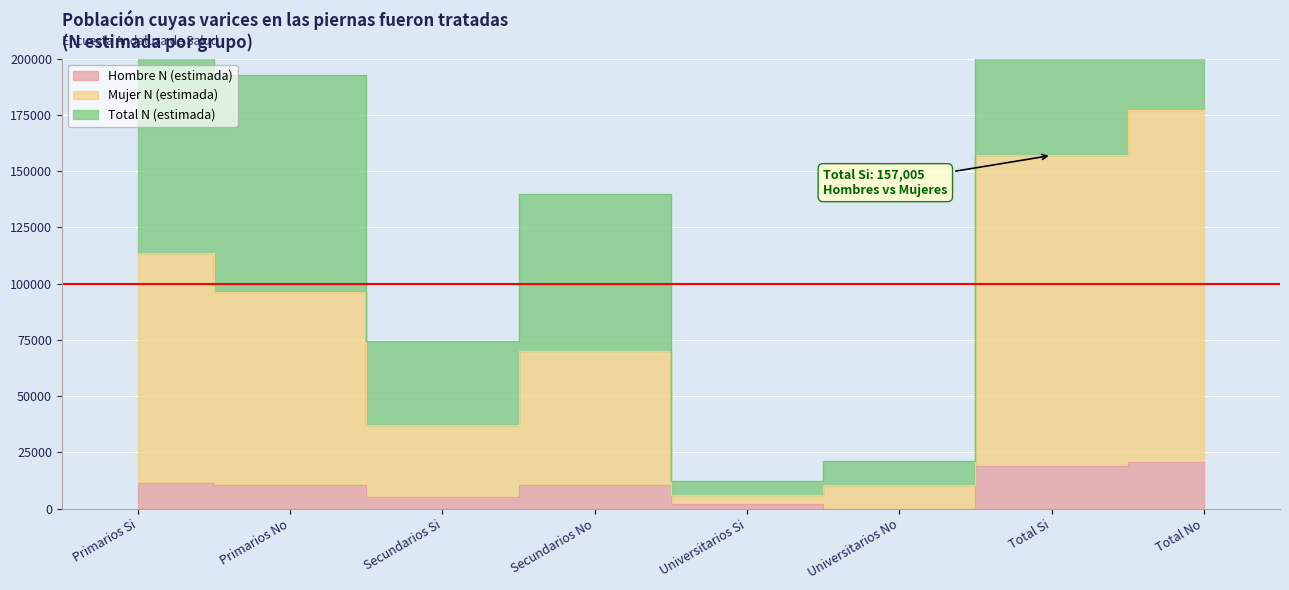

What is the average value of the Total N (estimada) series?

83506